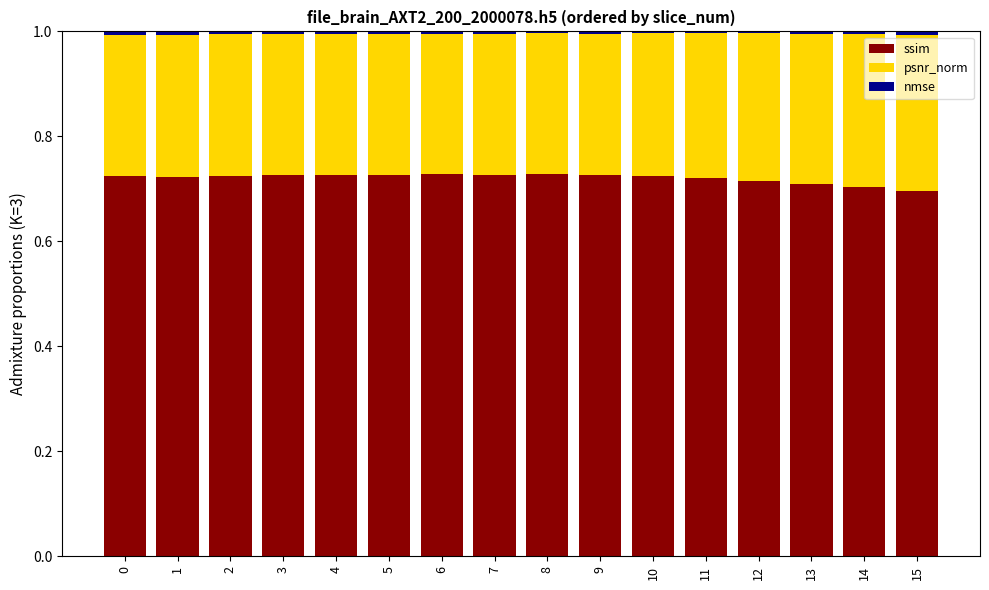

The ssim series shows 0.2 at 13. True or false?

False